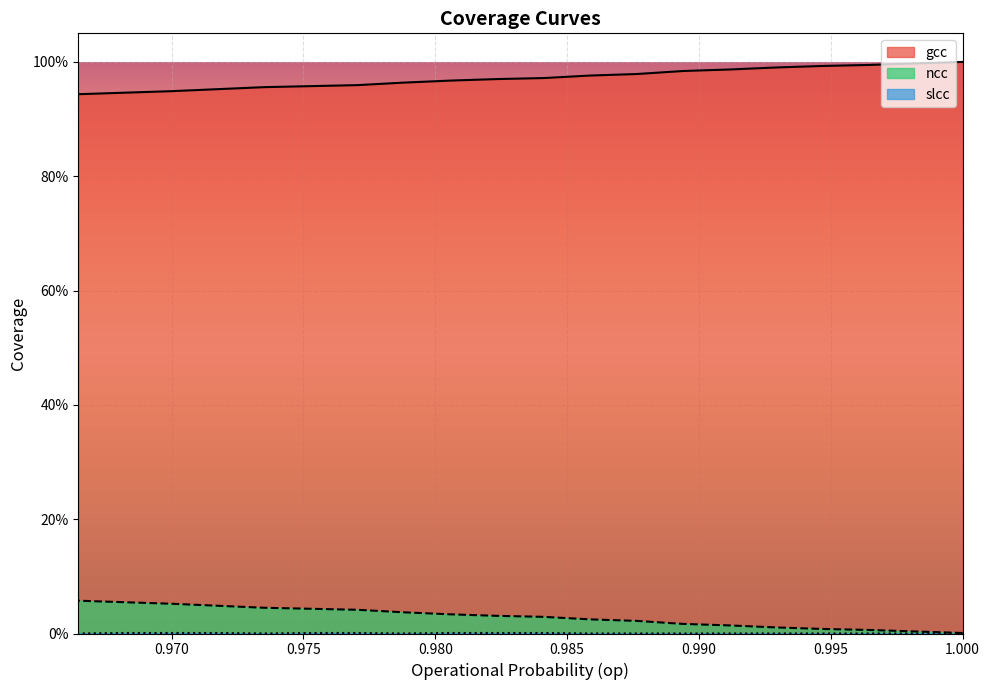

What are all the series names shown in the legend?

gcc, ncc, slcc